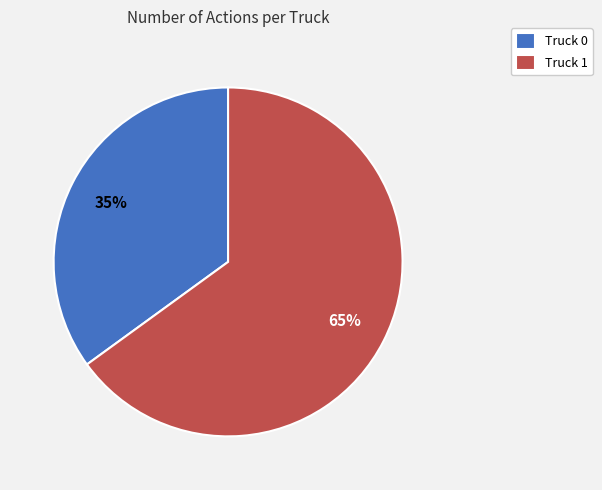

To the nearest percent, what is the average slice percentage?

50%